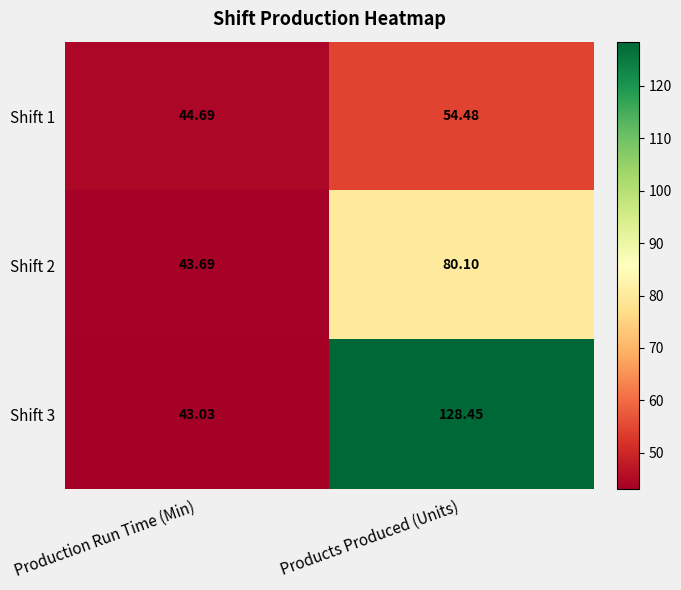

List the labels in order of Shift 3 value, largest first.

Products Produced (Units), Production Run Time (Min)